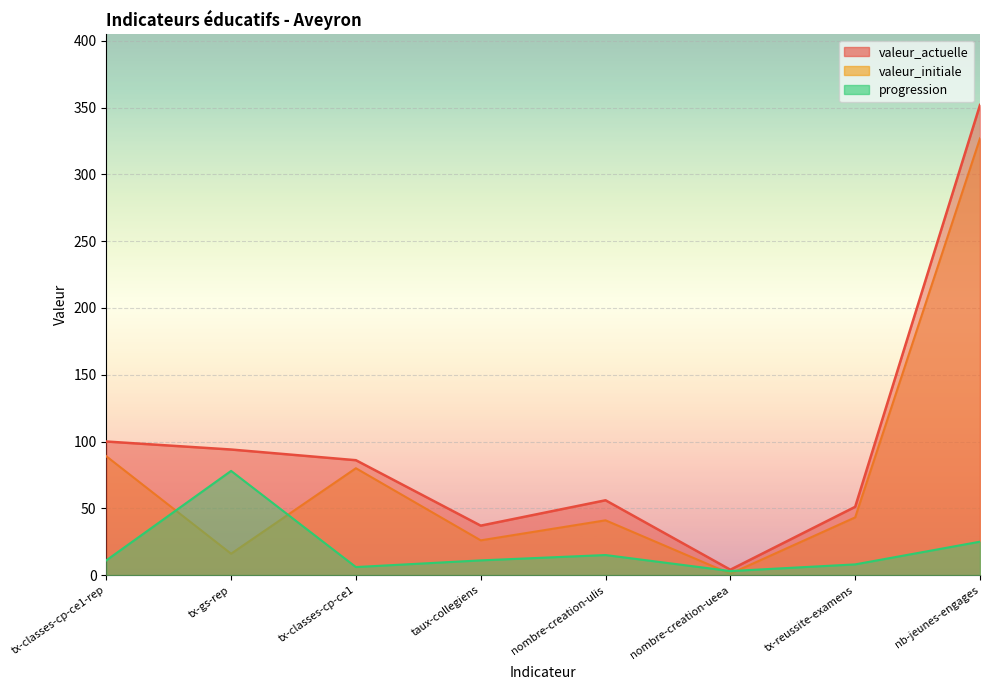

How many data points does each series have?

8